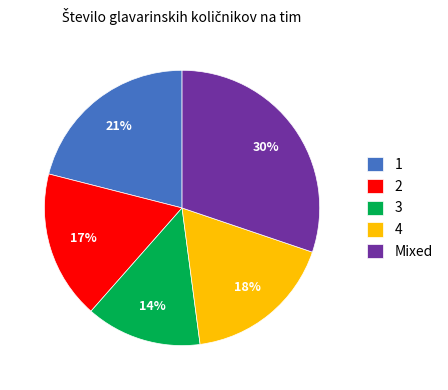

What percentage is the Mixed slice, to the nearest percent?

30%